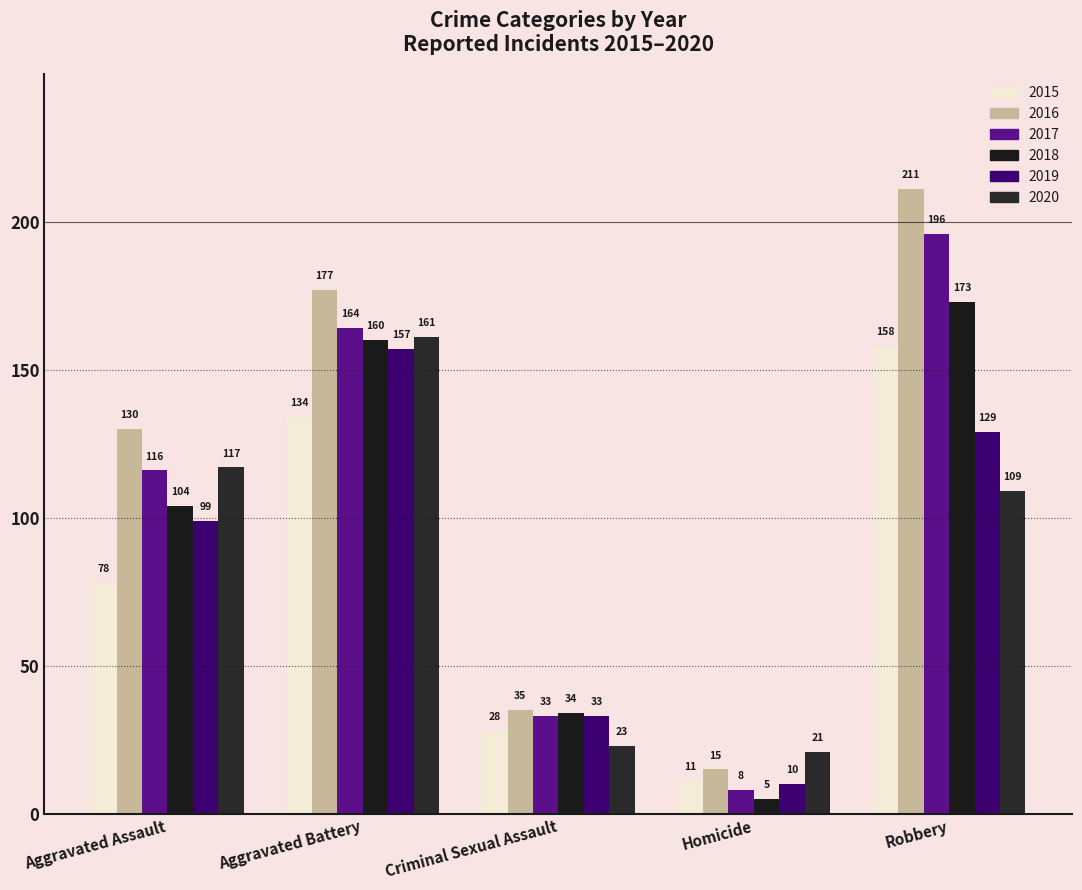

What is the minimum value shown in the chart?

5